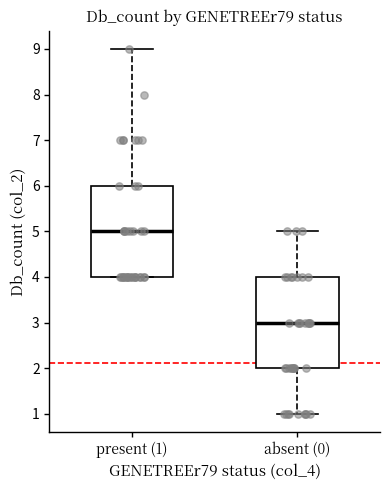

Which box has the highest median line?

present (1)